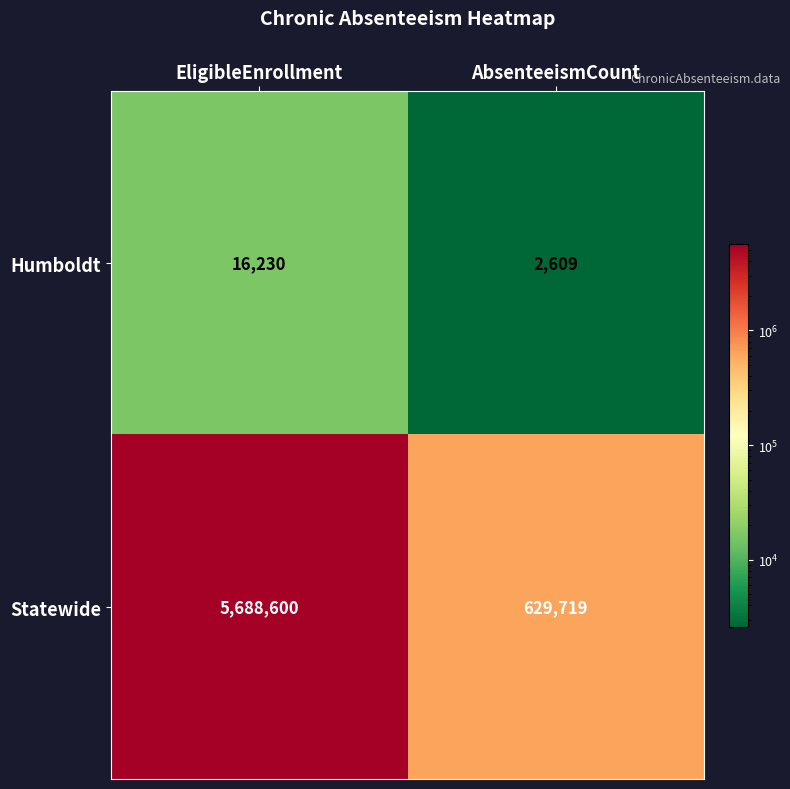

What is the difference between the maximum and minimum values in the Statewide series?

5058881